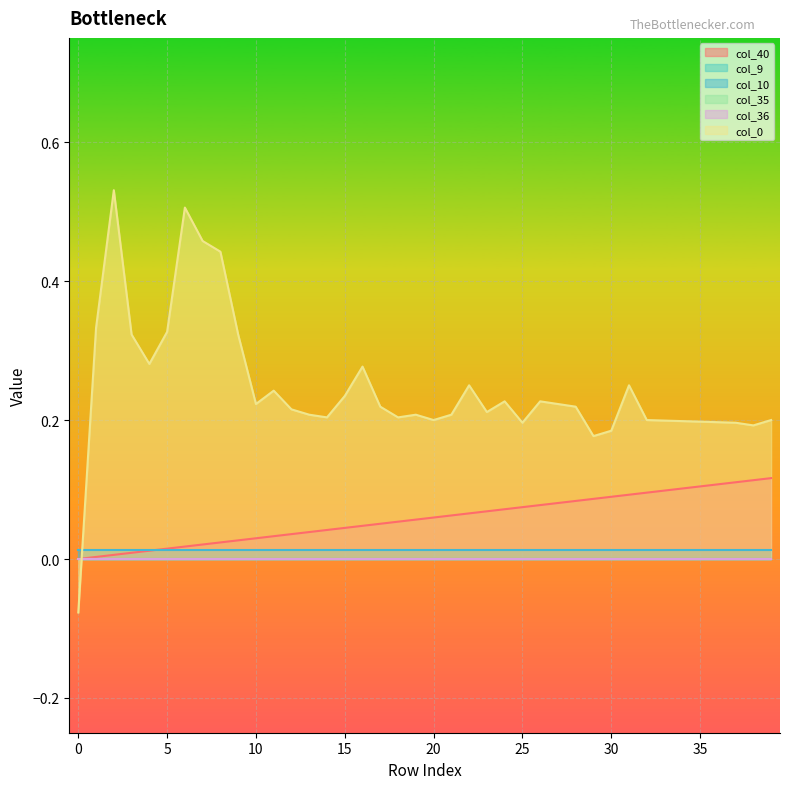

What is the maximum value shown in the chart?

0.5